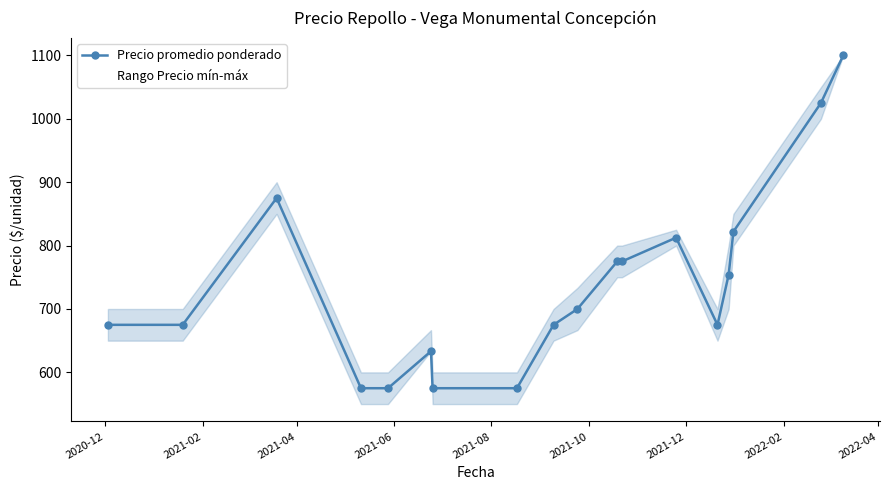

What is the difference between the second highest and minimum values?

450.0